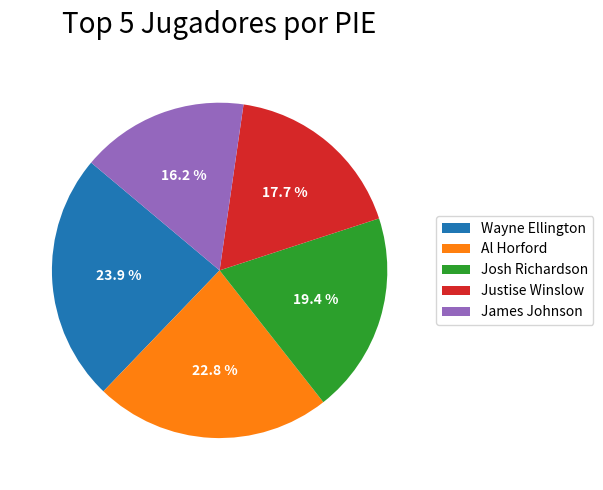

Which has a higher value, James Johnson or Wayne Ellington?

Wayne Ellington